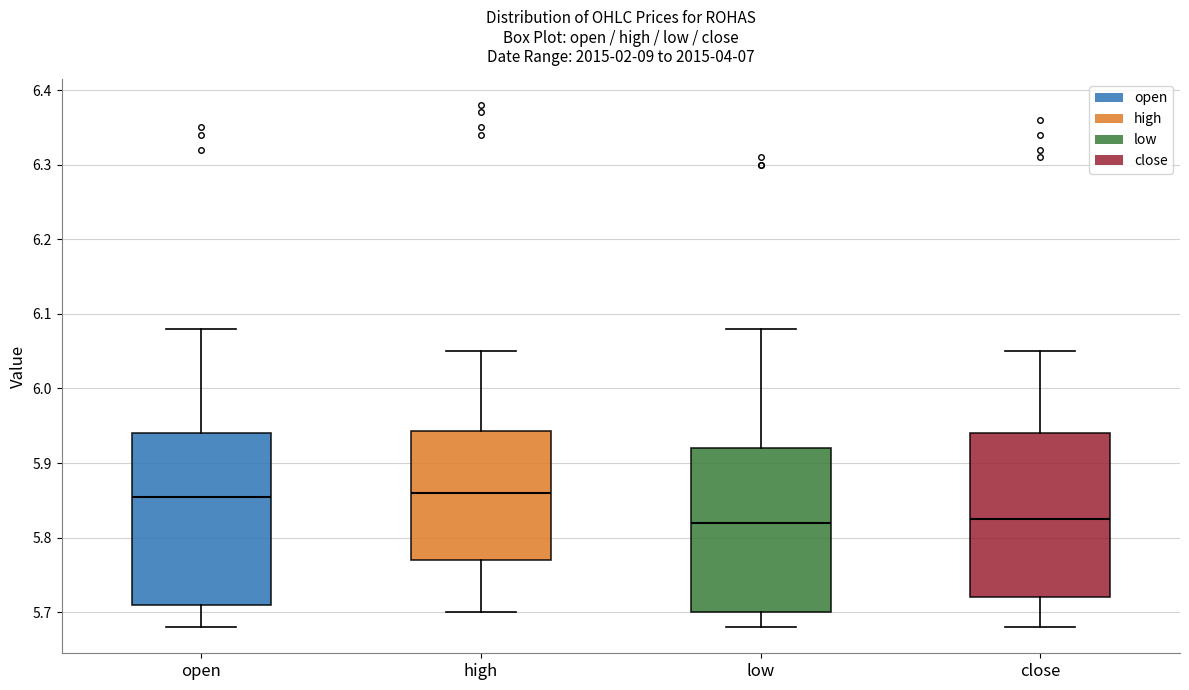

Reading left to right, read every box against the y-axis: the position of its median line, the range the box covers, and the ends of its whiskers. The values are not printed on the chart, so give them approximately, as read against the axis.

open: median 5.86, box 5.71 to 5.94, whiskers 5.68 to 6.08
high: median 5.86, box 5.77 to 5.94, whiskers 5.70 to 6.05
low: median 5.82, box 5.70 to 5.92, whiskers 5.68 to 6.08
close: median 5.83, box 5.72 to 5.94, whiskers 5.68 to 6.05